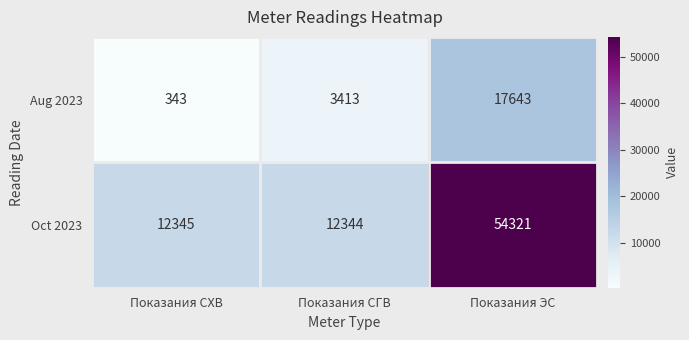

What is the difference between the maximum and second lowest values in the Oct 2023 series?

41976